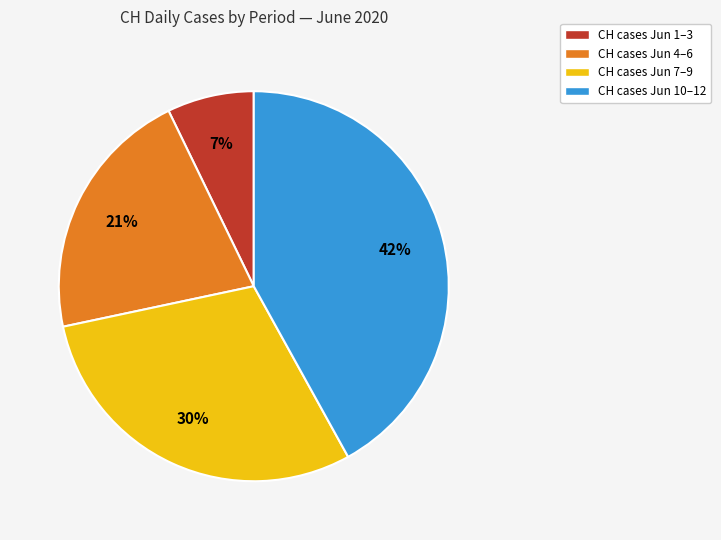

To the nearest percent, what is the average slice percentage?

25%